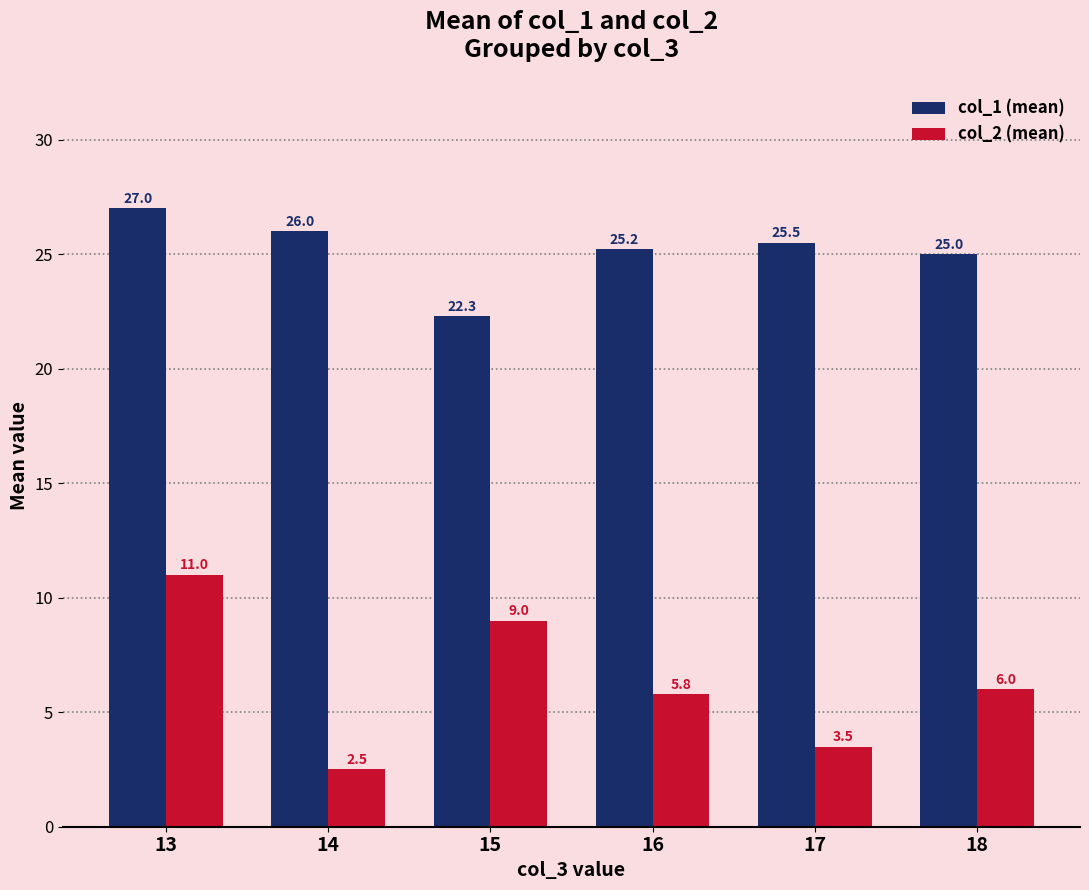

At which label does col_1 (mean) first exceed 25?

13